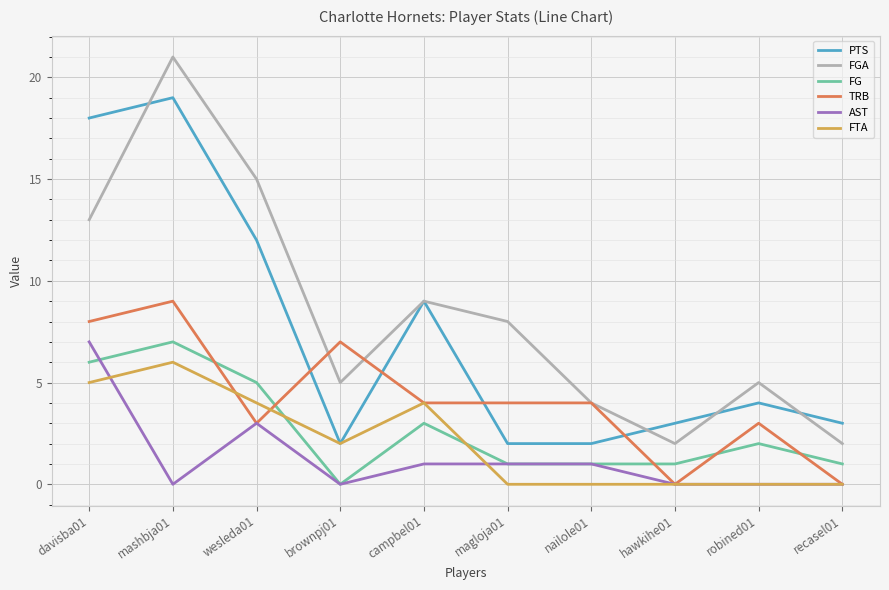

The FG series shows 3 at wesleda01. True or false?

False